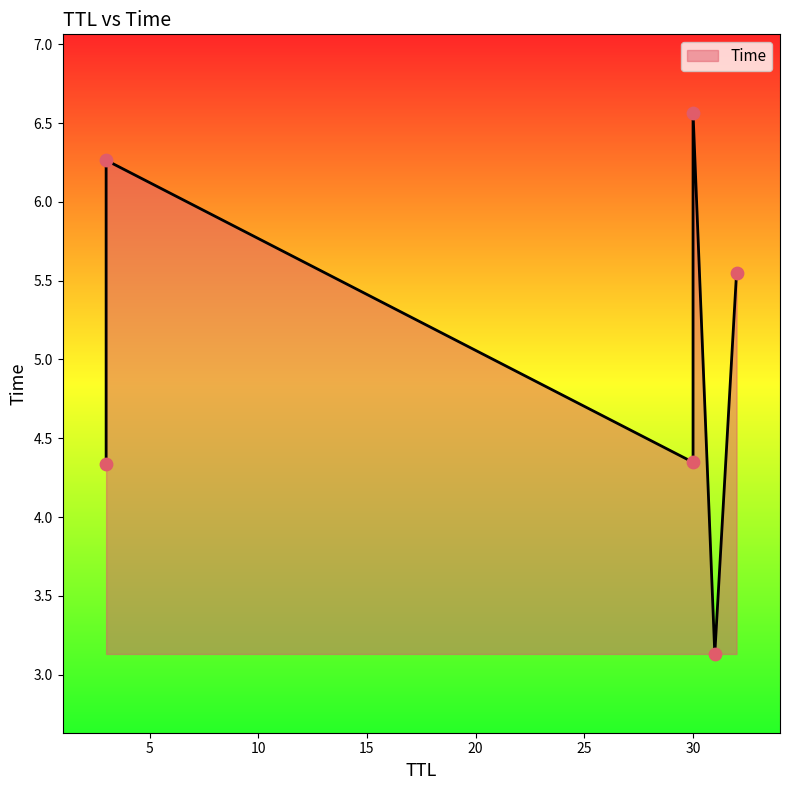

What is the change in value from 31 to 30?

+3.4